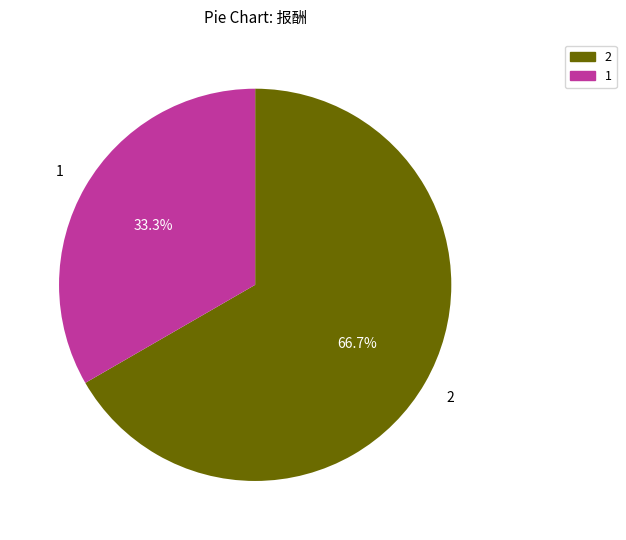

True or false: 2 accounts for 54% of the total.

False